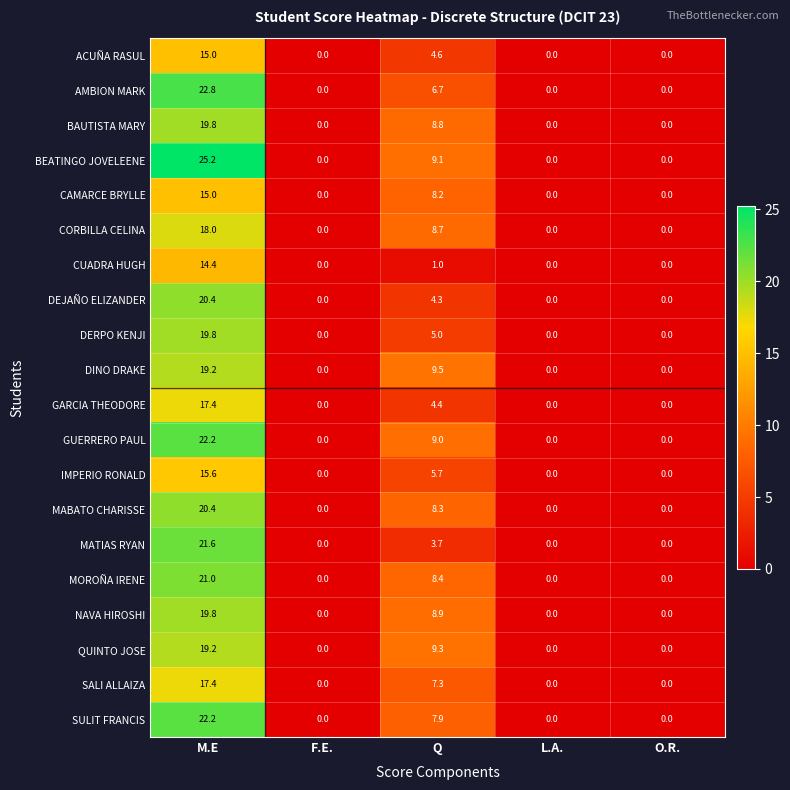

Which series has the largest range (max minus min)?

BEATINGO JOVELEENE